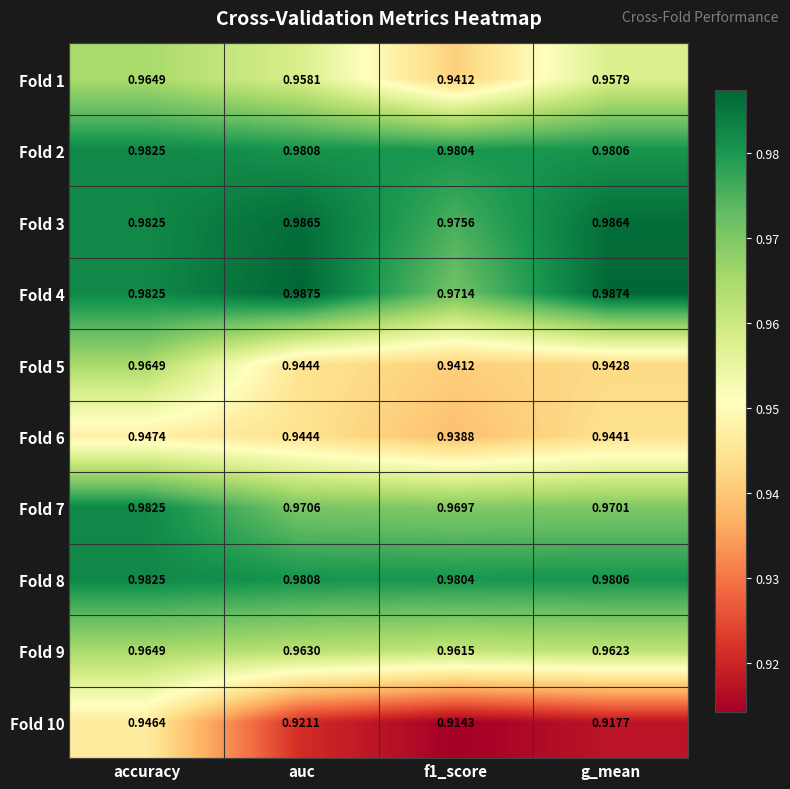

How many series are shown in this chart?

10